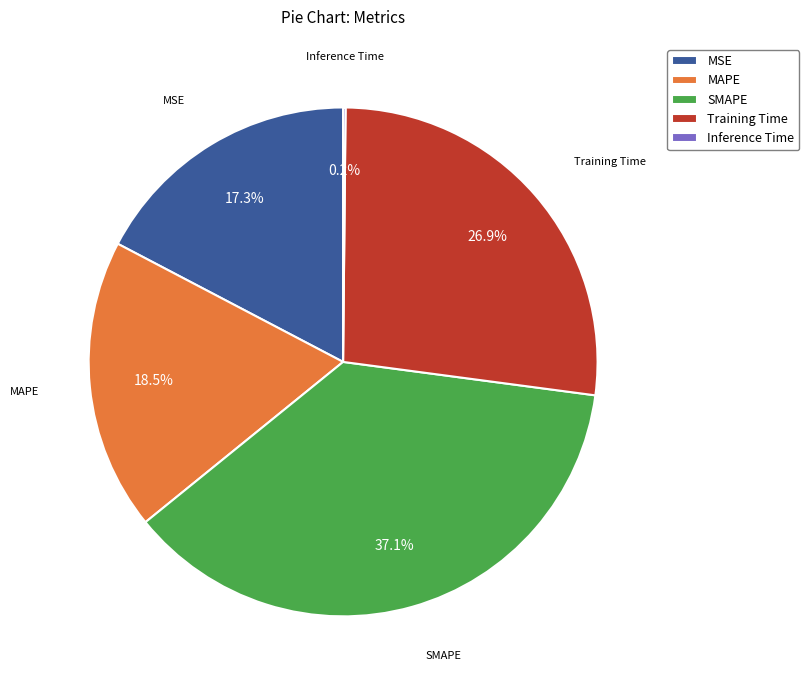

Combined, do MAPE and Training Time account for over 50%?

No